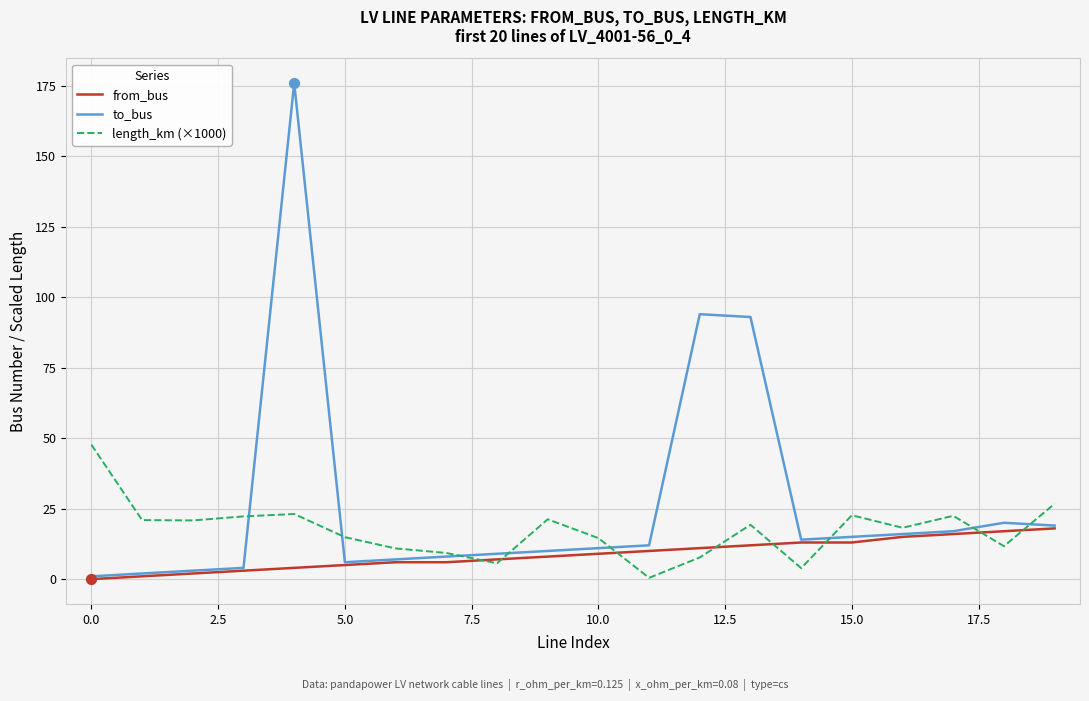

Which series has the widest spread of values?

to_bus